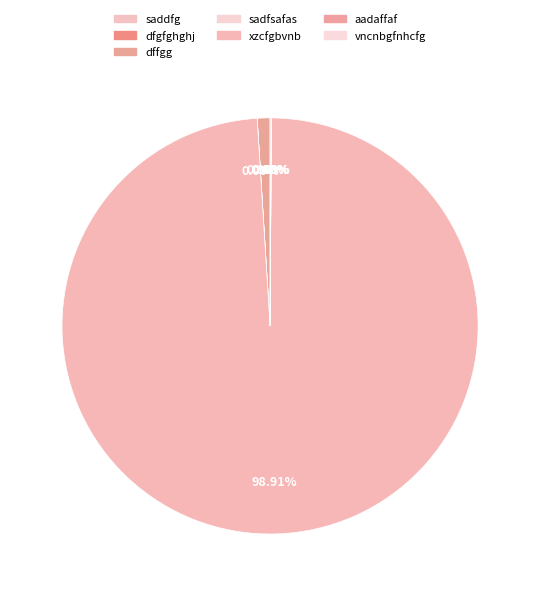

Which category has the smallest portion of the pie?

sadfsafas